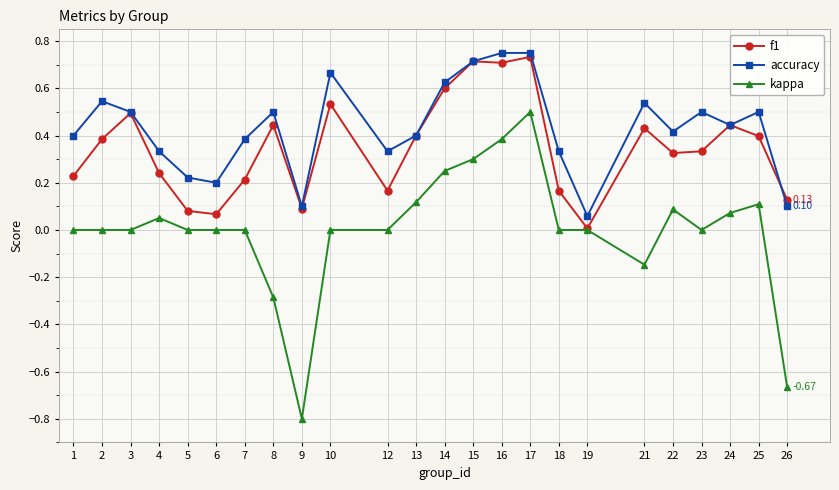

Does the chart have visible grid lines?

Yes